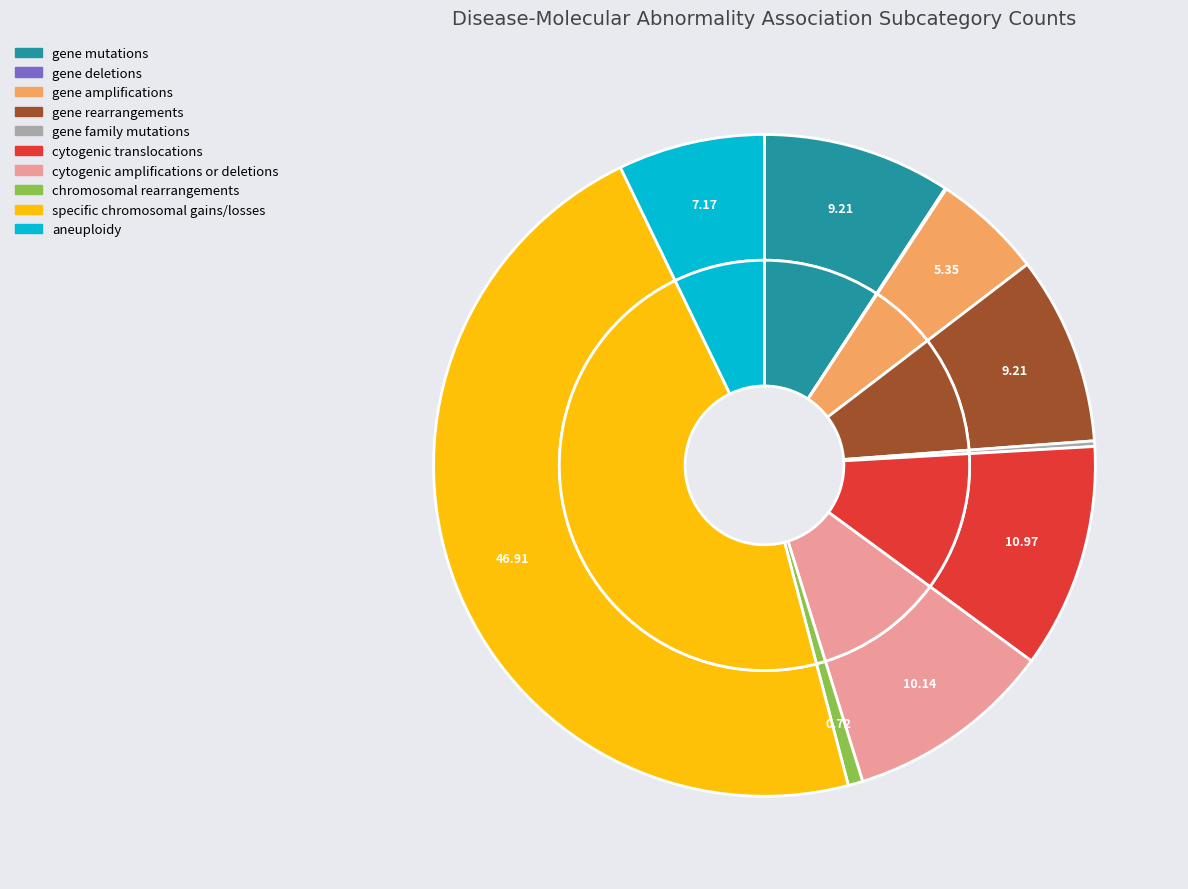

Is it true that cytogenic amplifications or deletions is 19% of the pie?

False